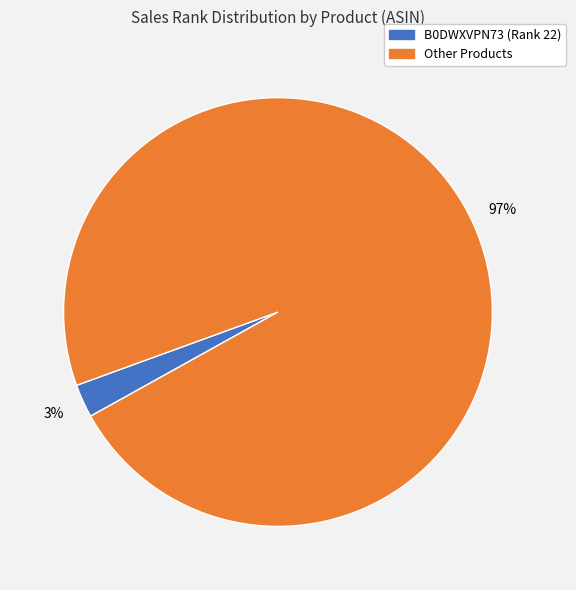

How many segments does this pie chart have?

2